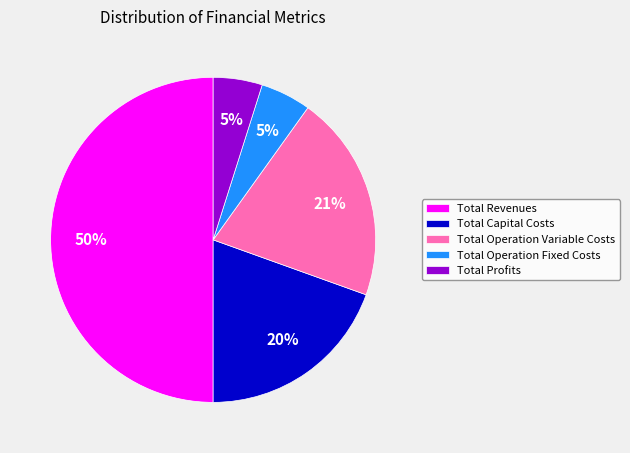

What percentage is the Total Revenues slice, to the nearest percent?

50%